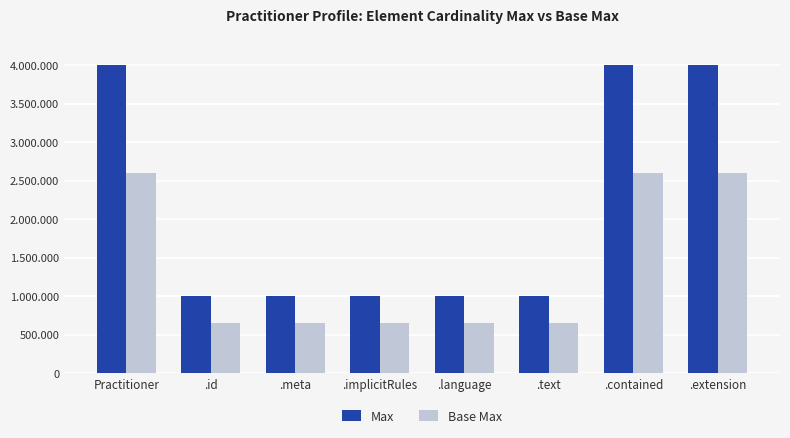

What is the highest value of the Base Max series?

2600000